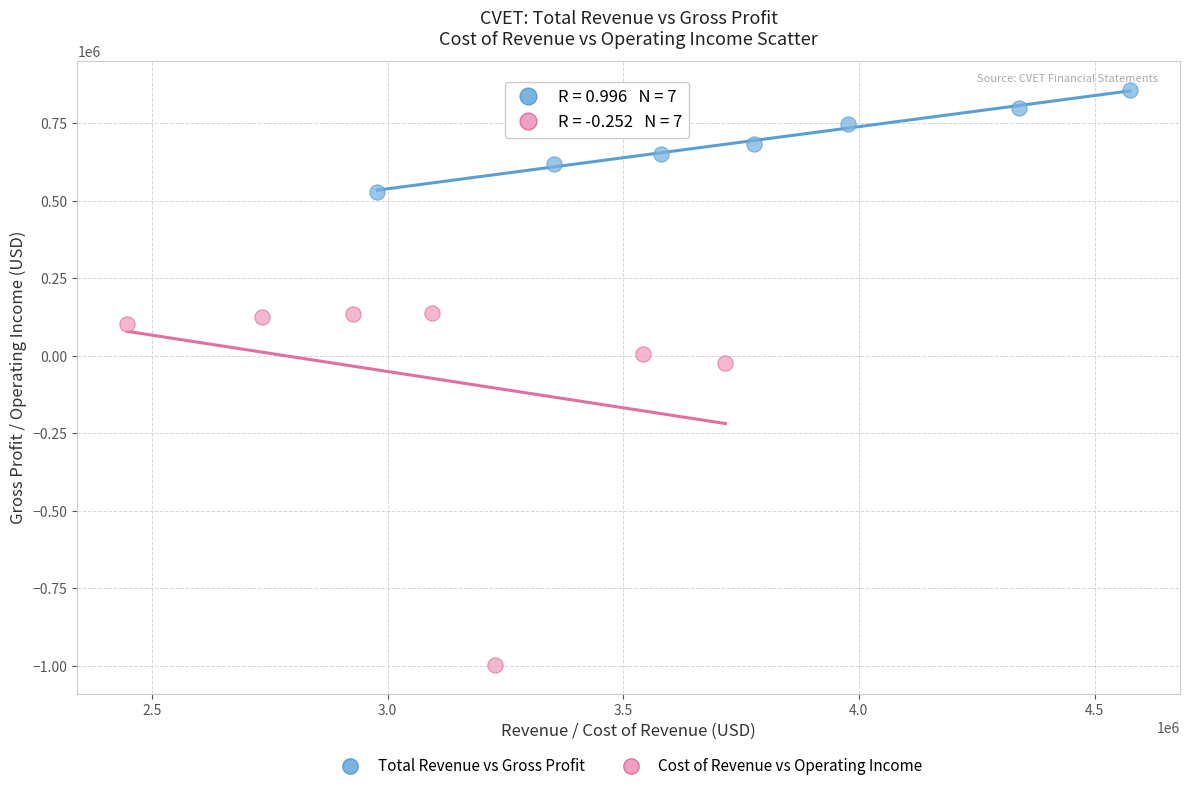

What are all the series names shown in the legend?

Total Revenue vs Gross Profit, Cost of Revenue vs Operating Income